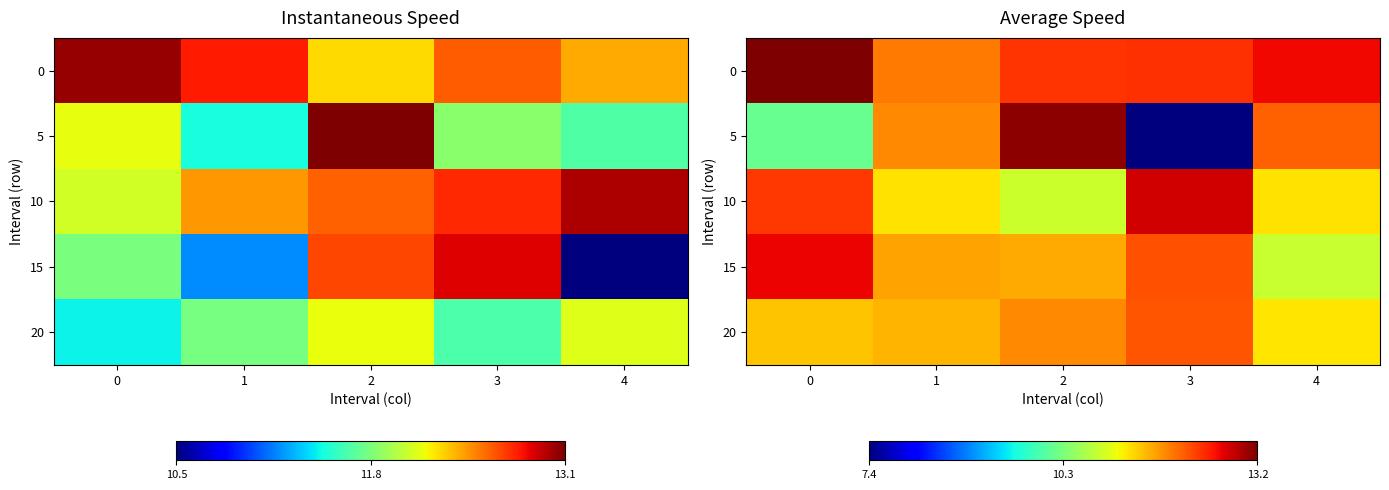

What is the smallest value displayed?

7.4